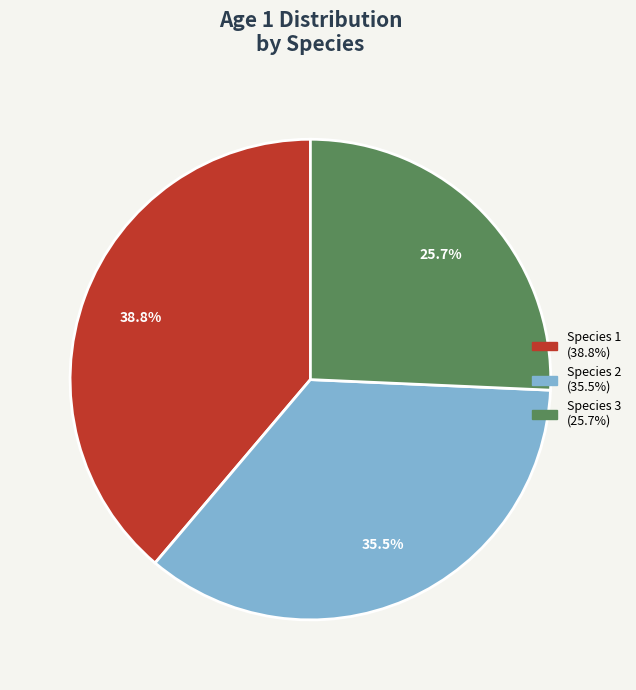

Which has a higher value, Species 3 or Species 2?

Species 2